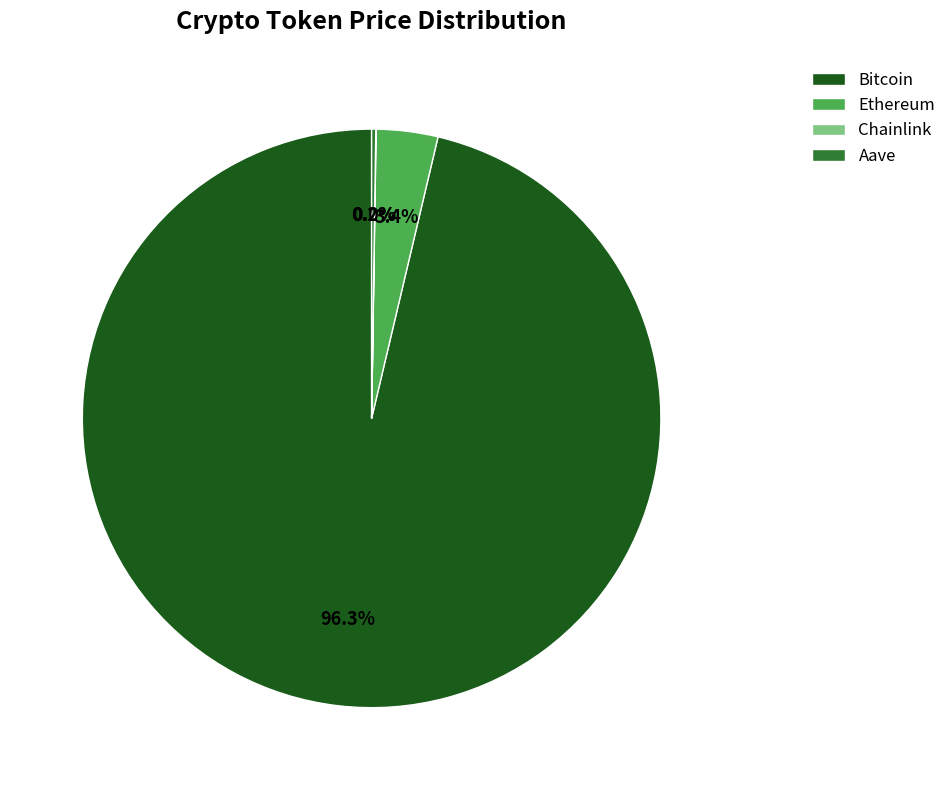

How much of the chart is everything except Ethereum?

96.6%